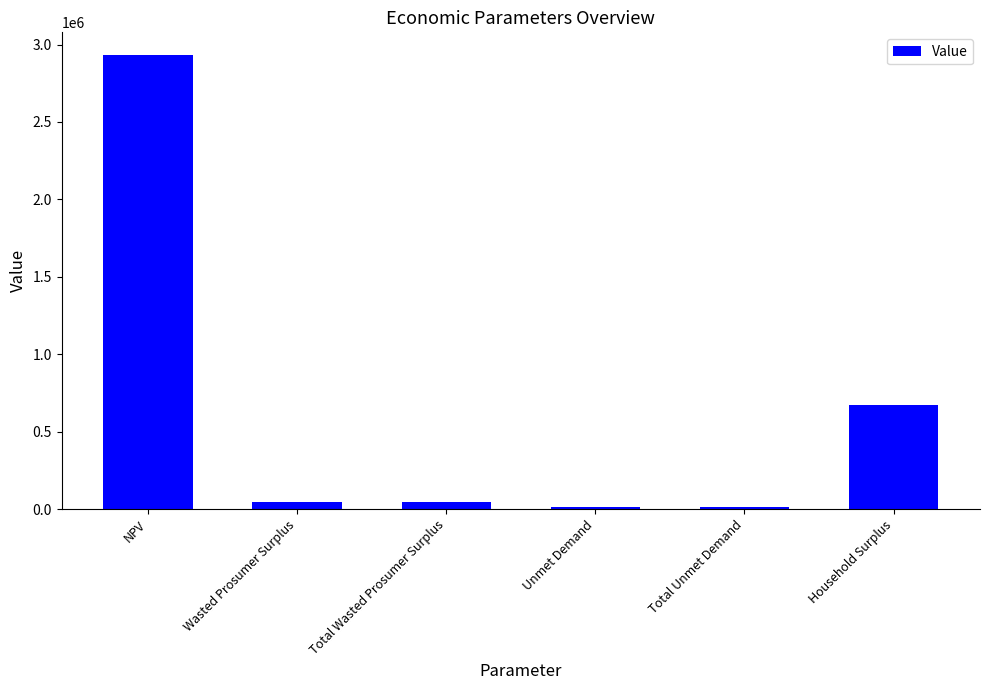

What is the label of the 3rd bar from the right?

Unmet Demand